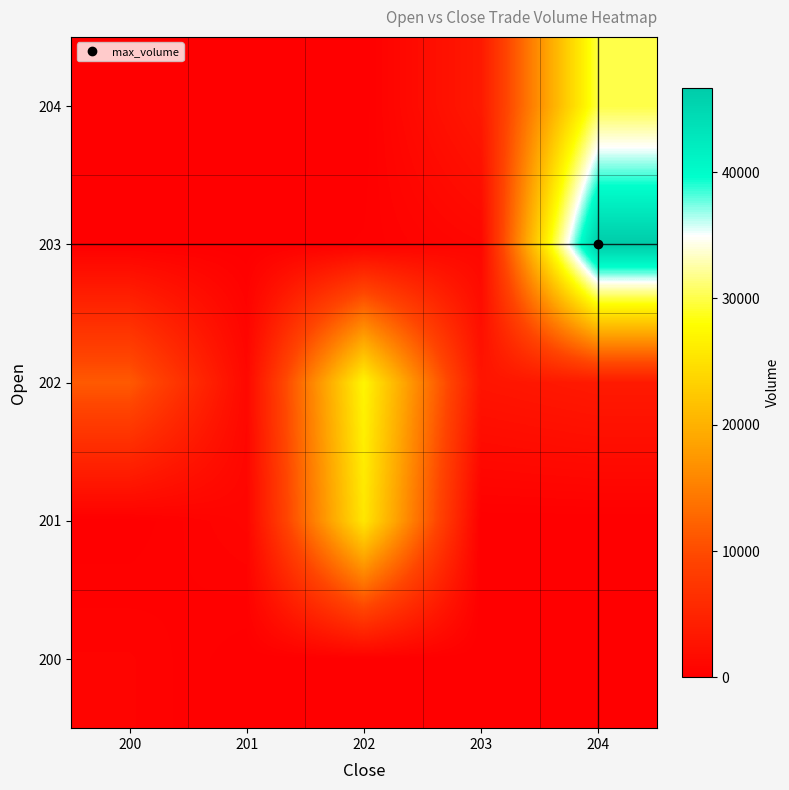

At which category does the chart reach its peak across all series?

204